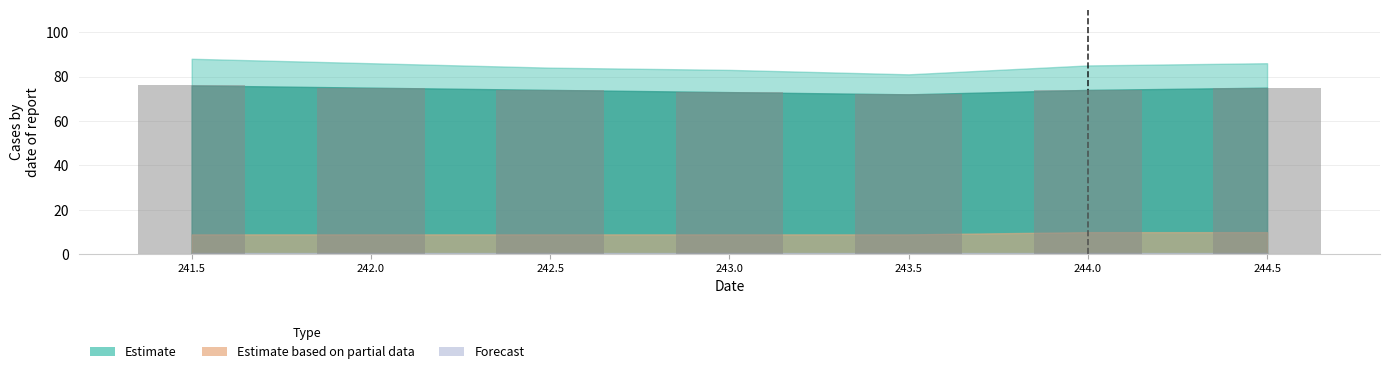

What is the label of the 1st bar from the right?

244.5